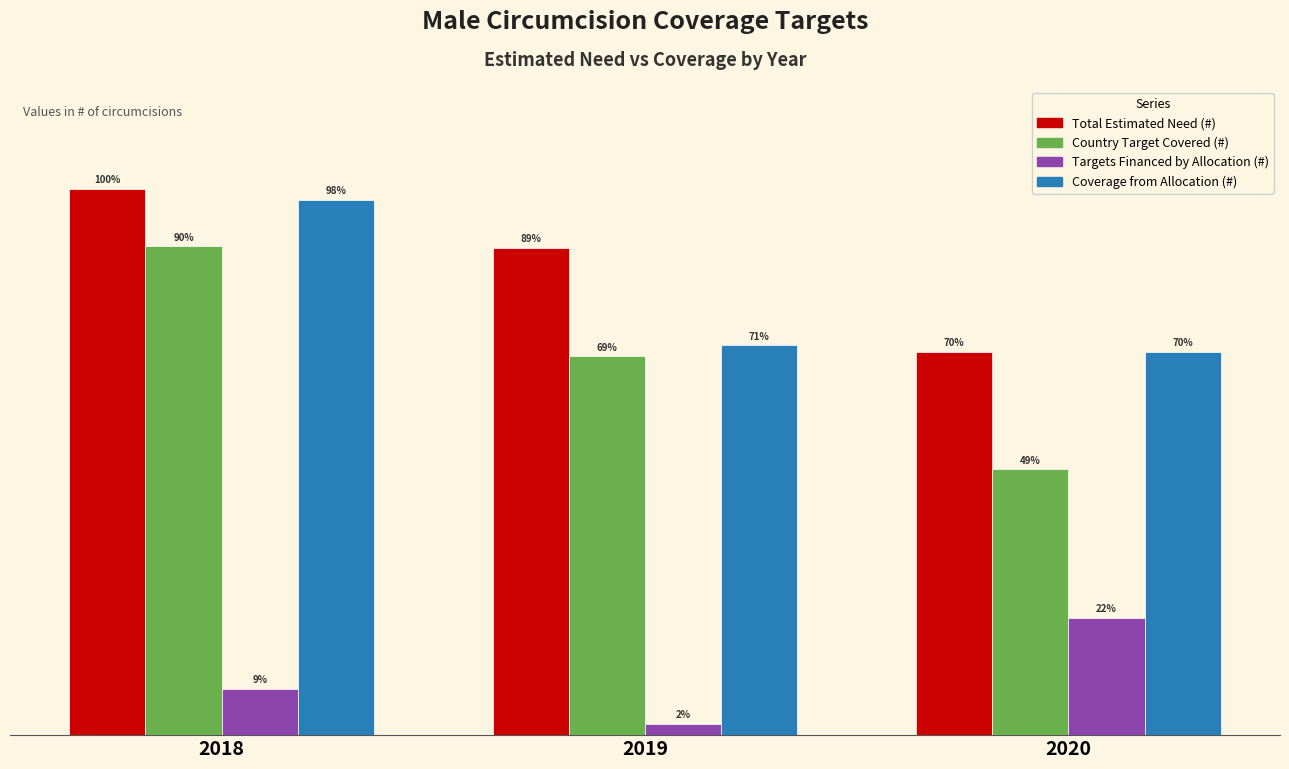

Which series has the largest total across all categories?

Total Estimated Need (#)